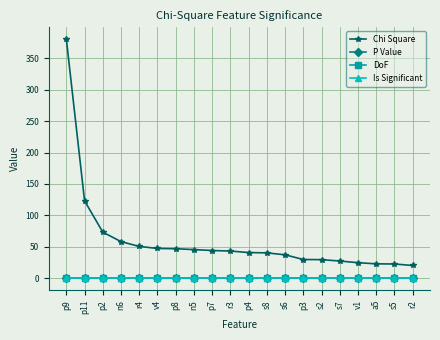

True or false: Chi Square and Is Significant intersect in this chart.

False